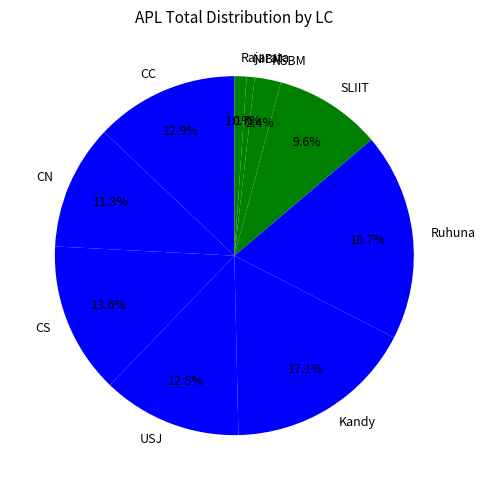

Between Rajarata and Ruhuna, which is larger?

Ruhuna